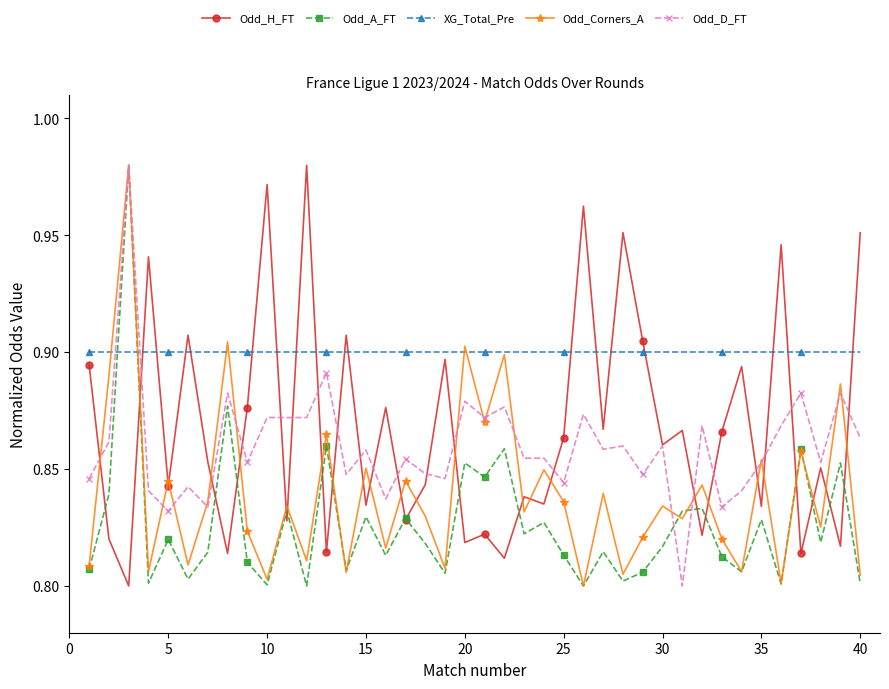

Count the Odd_D_FT values in the range 0 to 1.

40